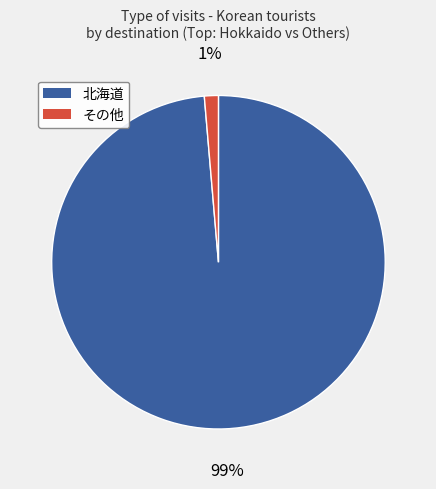

Which slice represents more than half of the pie?

北海道